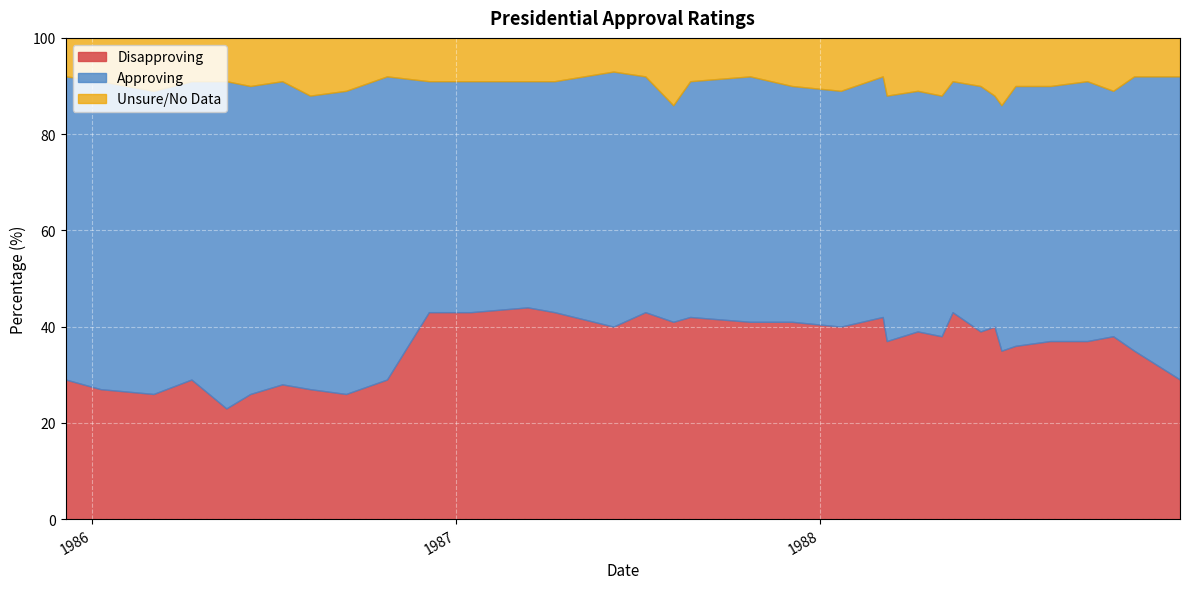

At 1988-07, list the series in order from smallest to largest.

Unsure/NoData, Disapproving, Approving